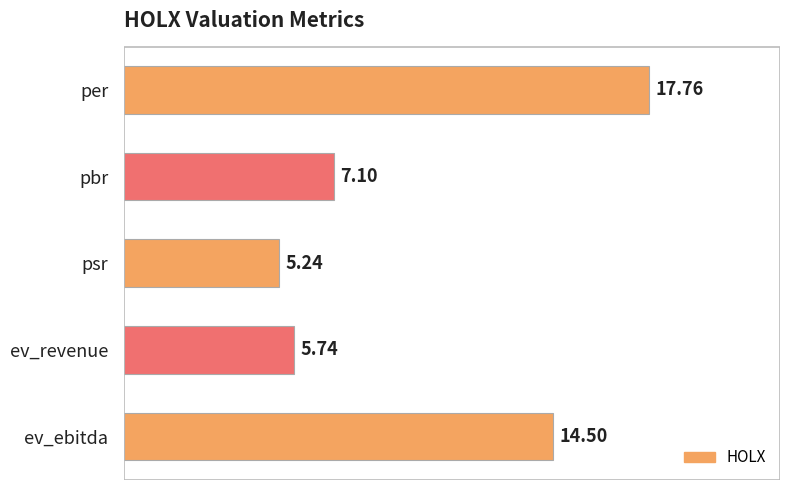

How many bars are there in total?

5